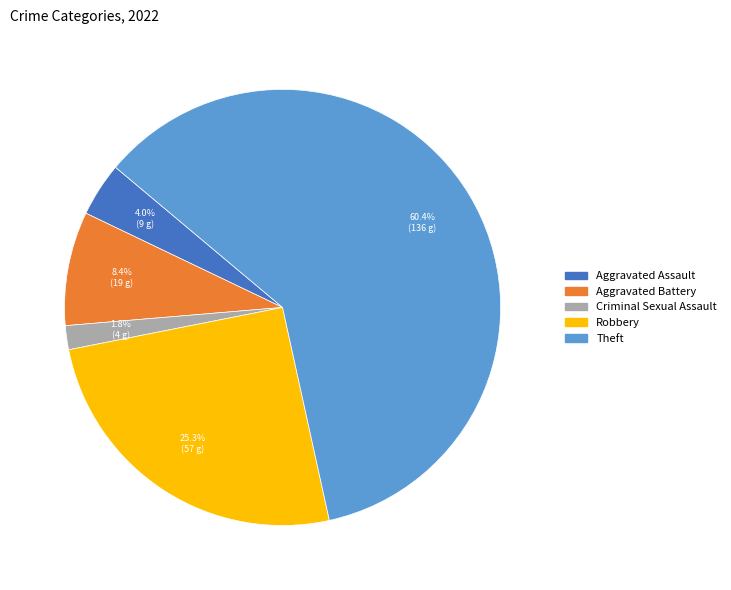

What percentage is NOT represented by Aggravated Battery?

91.6%